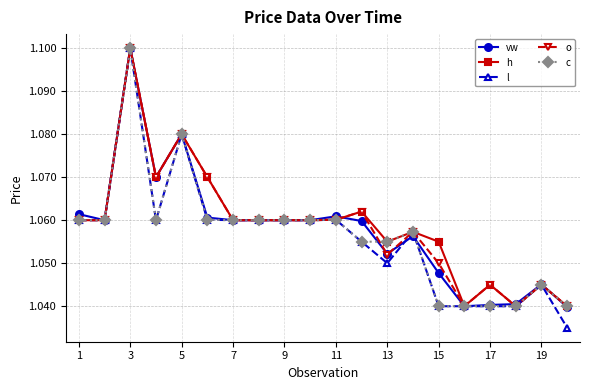

How many lines are shown in the chart?

5